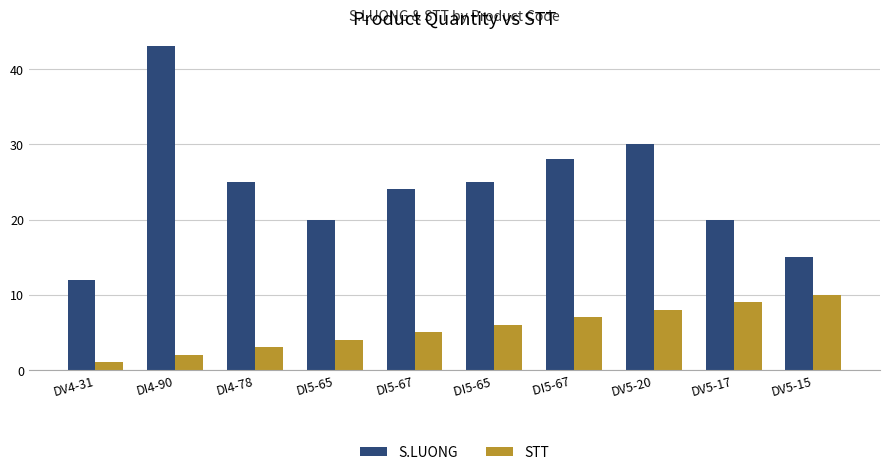

What is the average value of the S.LUONG series?

24